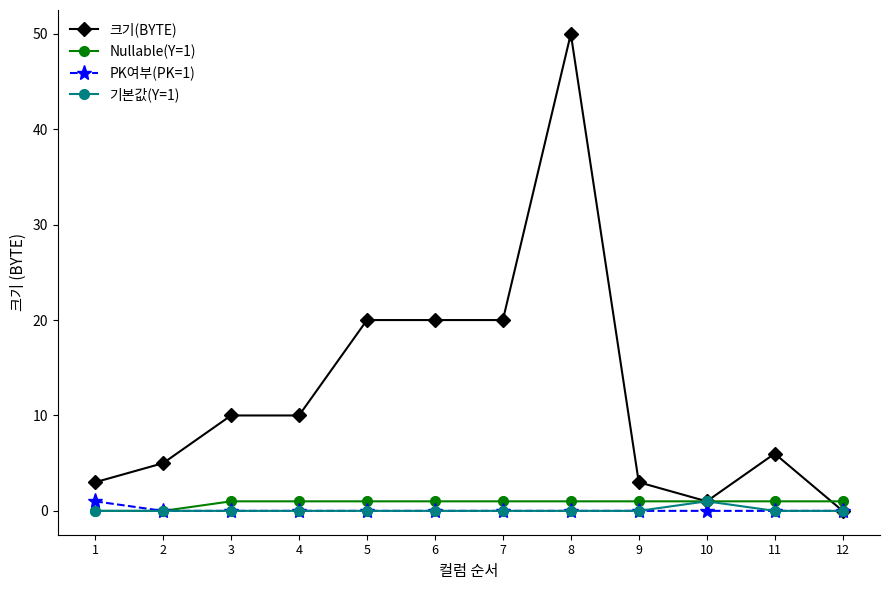

What is the maximum value shown in the chart?

50